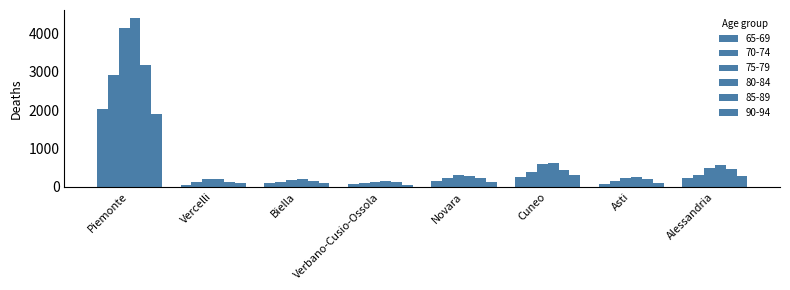

Reading left to right, extract all data points from this chart.

65-69: Piemonte=2032	Vercelli=63	Biella=91	Verbano-Cusio-Ossola=84	Novara=164	Cuneo=260	Asti=80	Alessandria=224
70-74: Piemonte=2927	Vercelli=131	Biella=133	Verbano-Cusio-Ossola=111	Novara=235	Cuneo=383	Asti=150	Alessandria=318
75-79: Piemonte=4143	Vercelli=197	Biella=185	Verbano-Cusio-Ossola=134	Novara=318	Cuneo=599	Asti=233	Alessandria=500
80-84: Piemonte=4398	Vercelli=196	Biella=196	Verbano-Cusio-Ossola=156	Novara=284	Cuneo=633	Asti=252	Alessandria=563
85-89: Piemonte=3193	Vercelli=138	Biella=144	Verbano-Cusio-Ossola=121	Novara=231	Cuneo=447	Asti=212	Alessandria=455
90-94: Piemonte=1901	Vercelli=94	Biella=99	Verbano-Cusio-Ossola=59	Novara=126	Cuneo=306	Asti=114	Alessandria=292